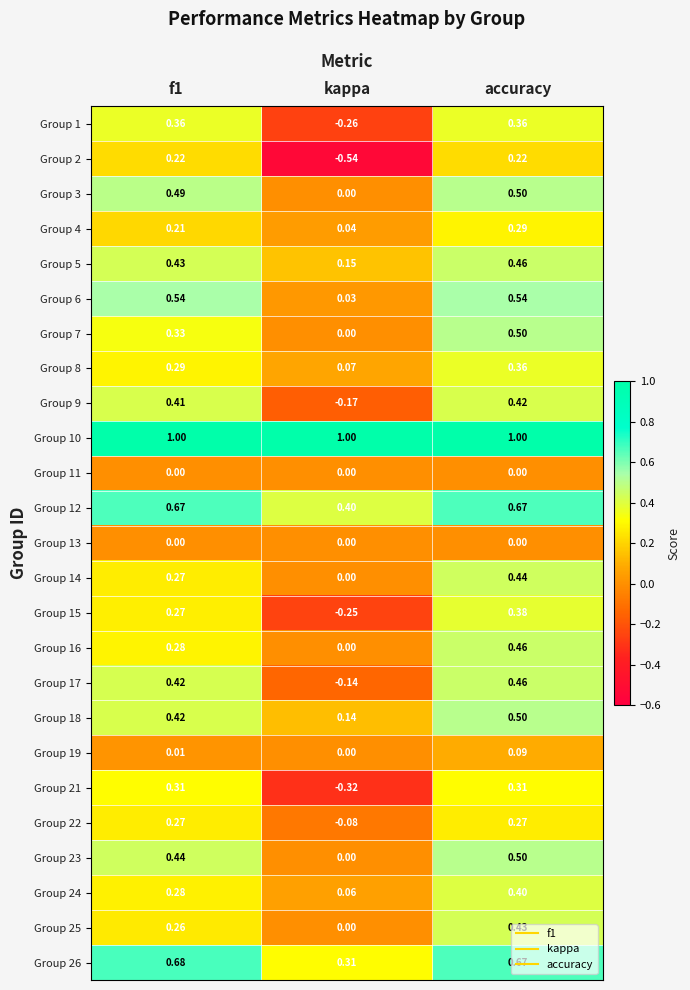

What is the spread (max minus min) of values at kappa?

1.5